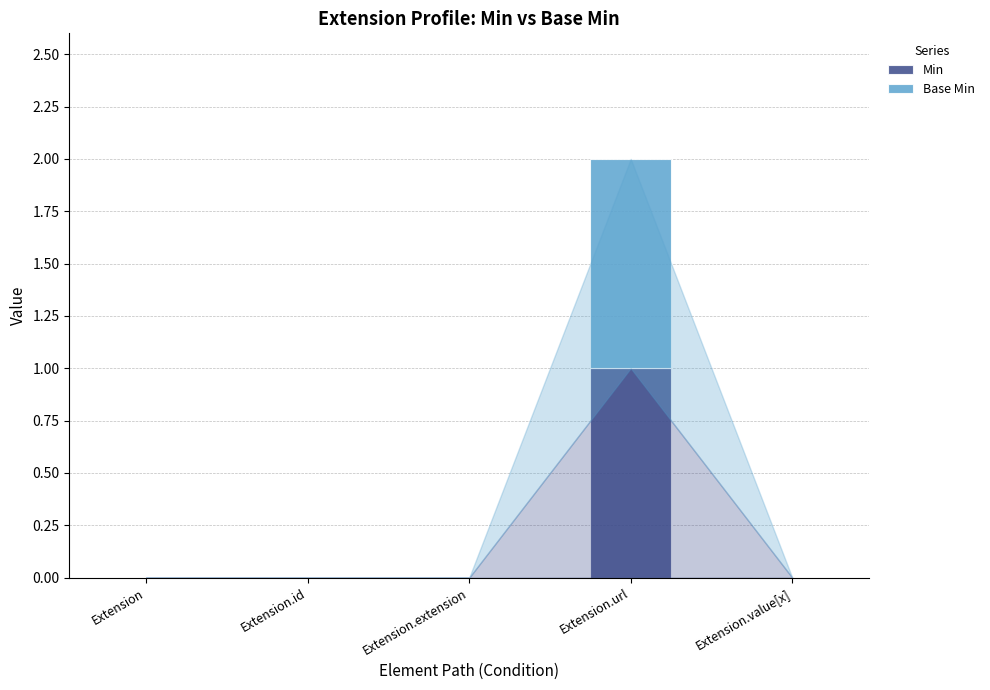

True or false: Min has a value of 1 at Extension.url.

True